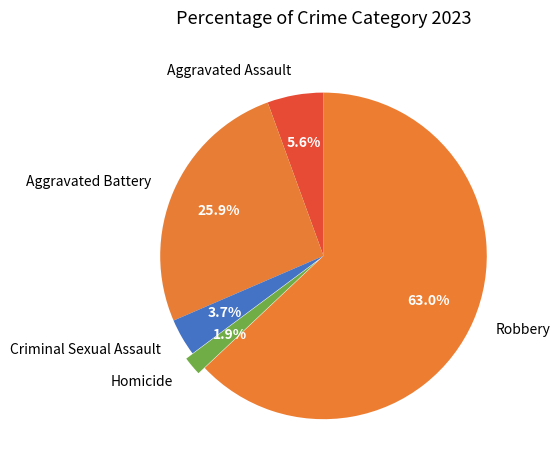

Count the number of slices in the pie.

5